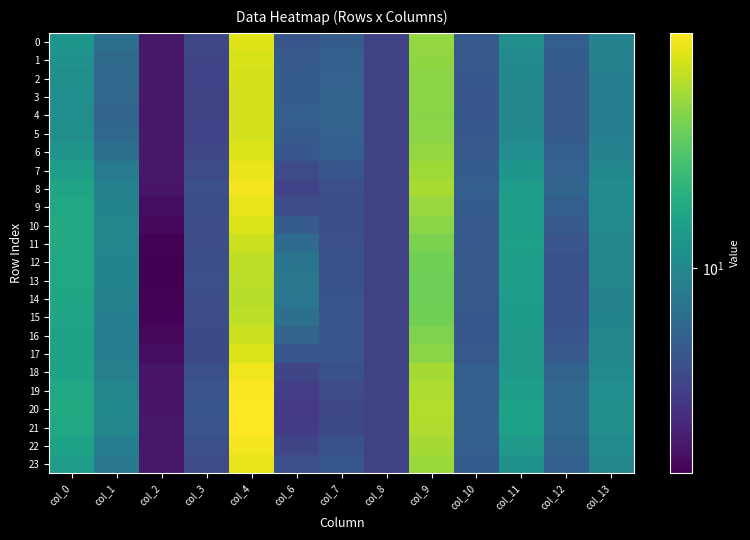

List the series in order of their peak value, lowest first.

14, 13, 15, 12, 16, 11, 4, 3, 5, 2, 1, 17, 10, 6, 0, 9, 23, 7, 18, 22, 8, 19, 21, 20